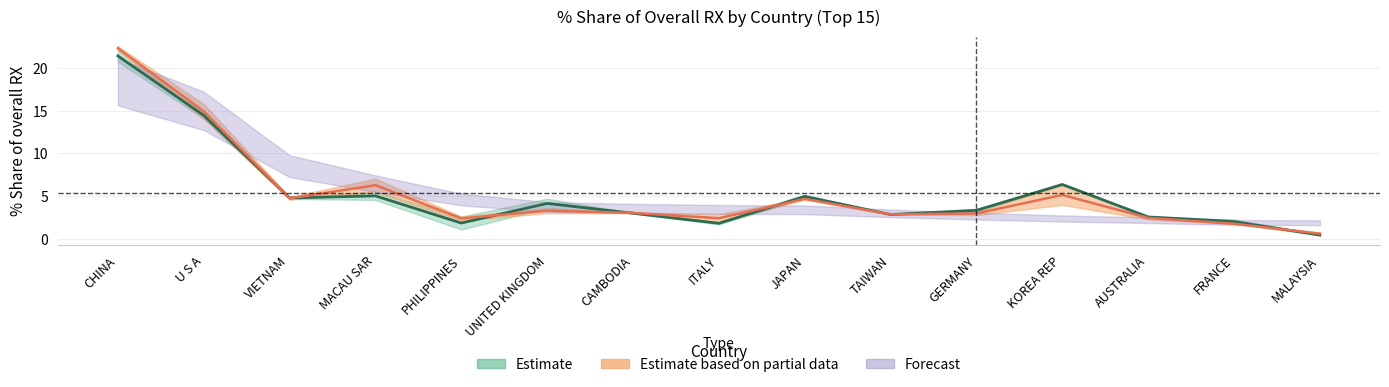

At which label does 201612_% Share reach its minimum?

MALAYSIA